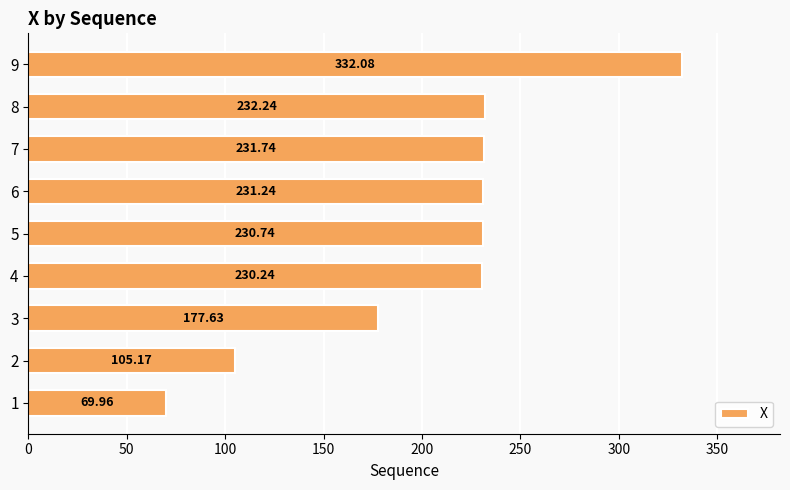

What is the change in value from 1 to 5?

+160.8